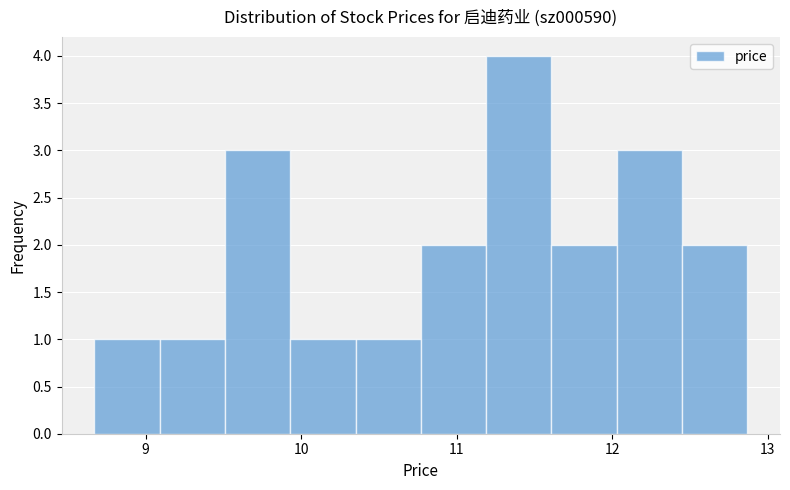

How tall is the bar that spans 10.35 to 10.77 on the x-axis? Neither the bar edges nor the heights are printed on the chart, so give them approximately, as read against the axes.

1